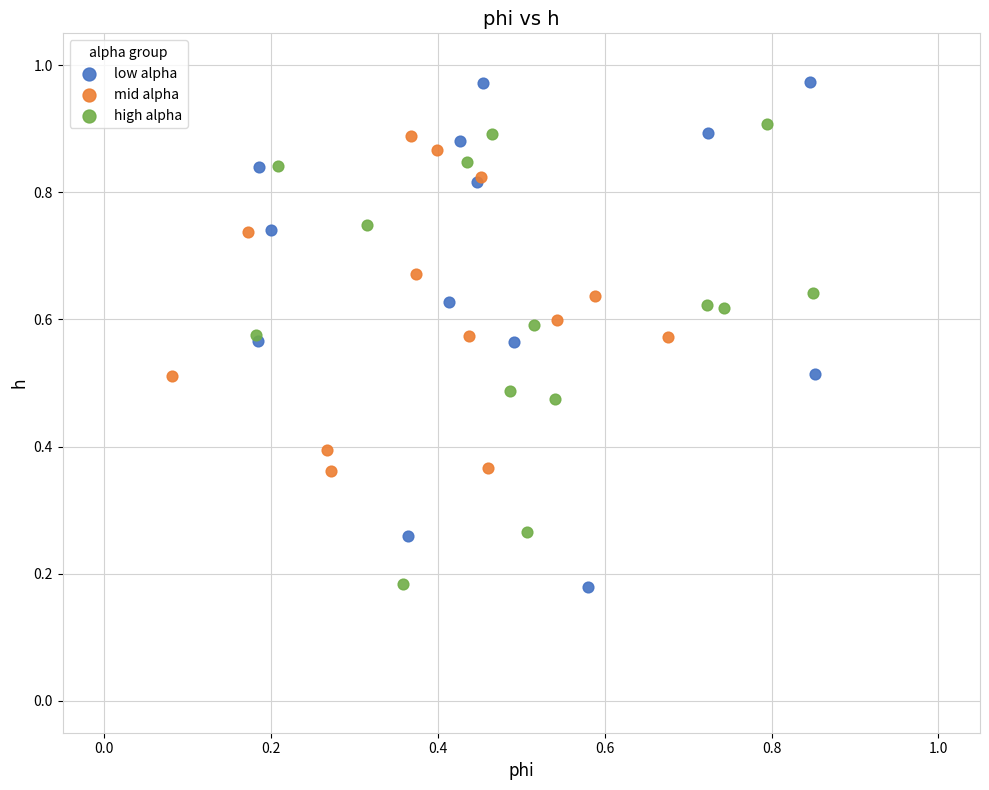

Which series reaches the maximum Y coordinate?

low alpha